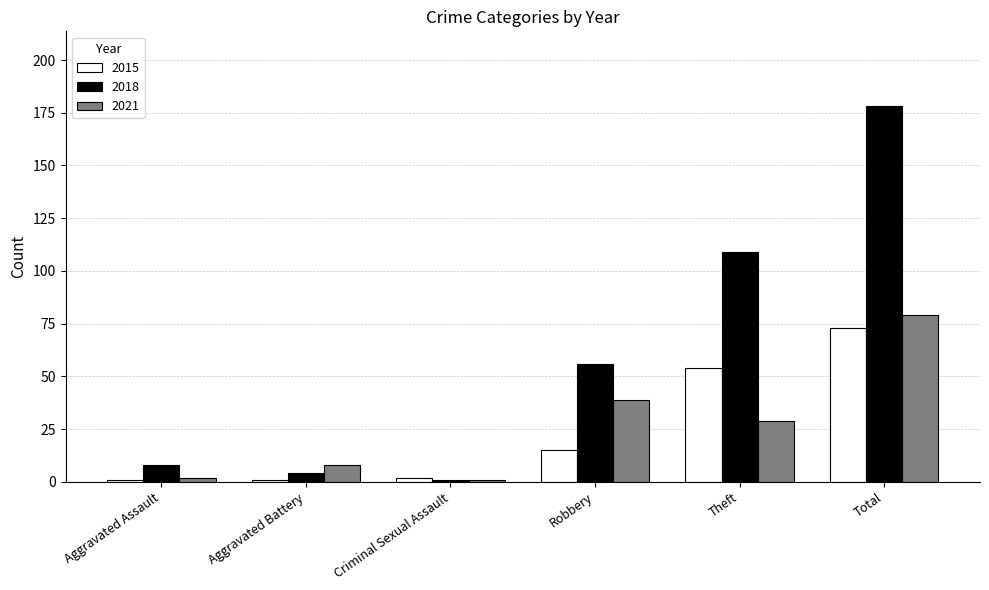

What is the difference between the second highest and minimum values in the 2021 series?

38